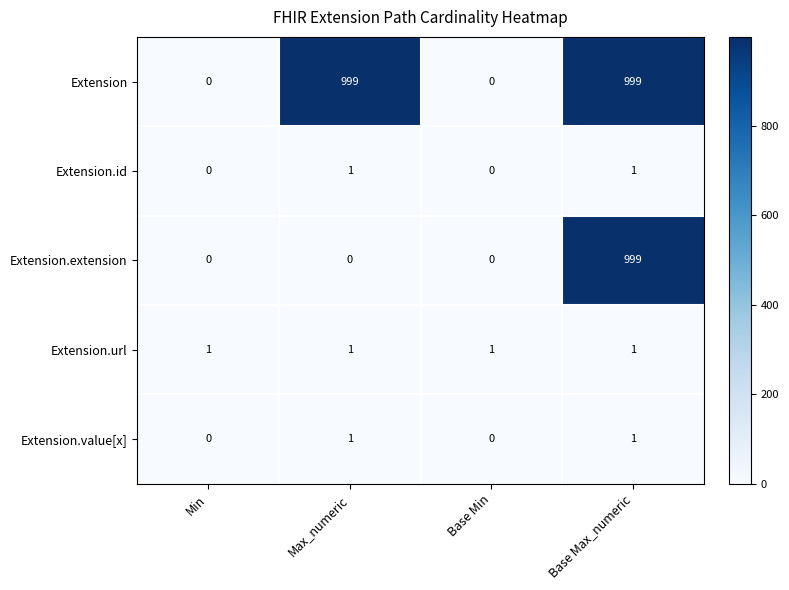

How many Extension.id values are between 0 and 1?

4